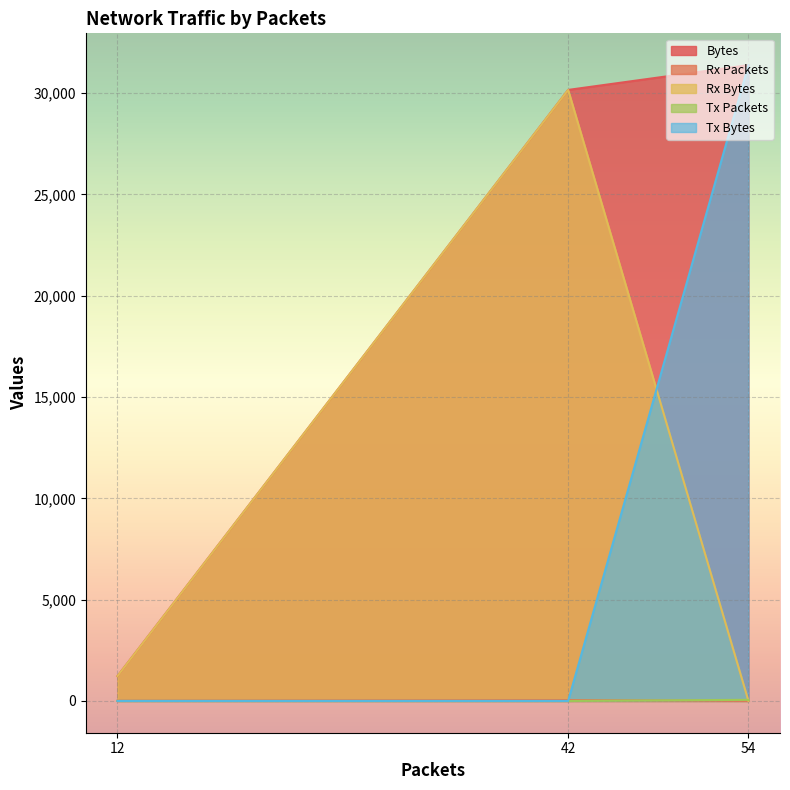

List the labels in order of Rx Bytes value, largest first.

42, 12, 54